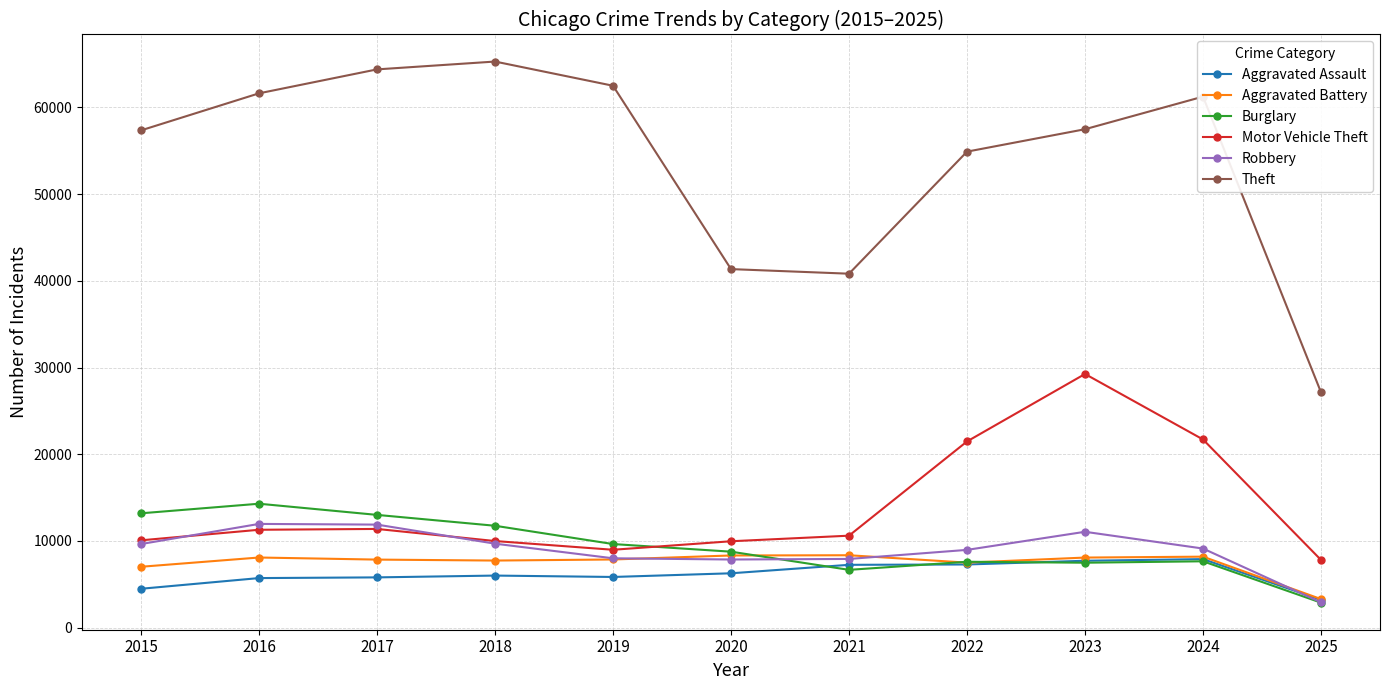

Does the chart have visible grid lines?

Yes